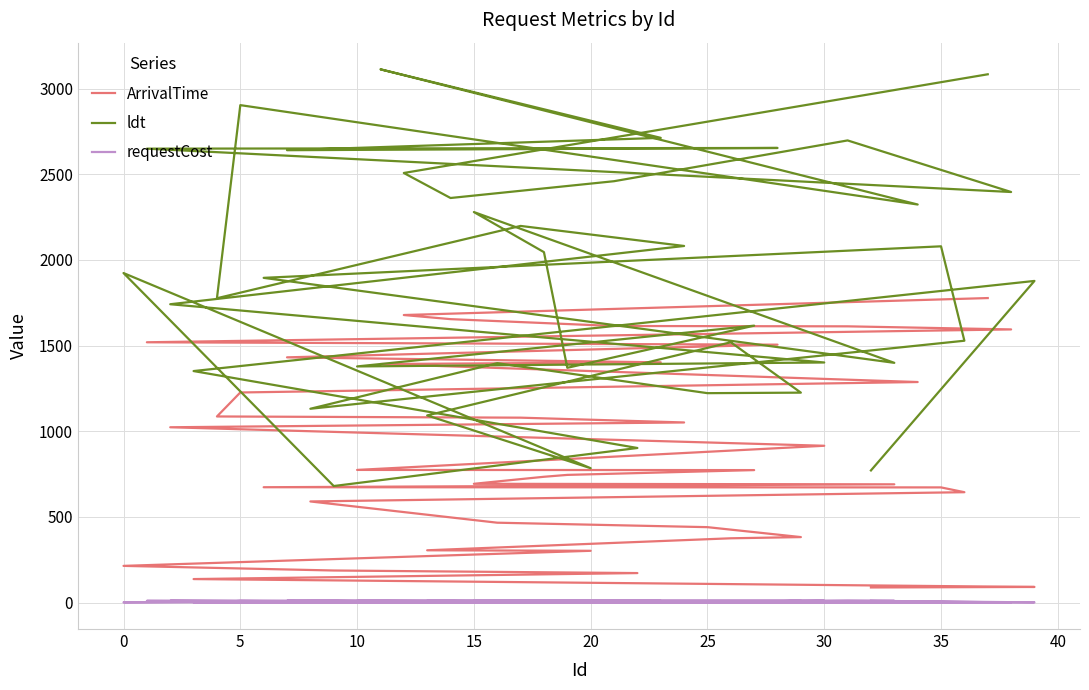

What is the sum of all ldt values?

75155